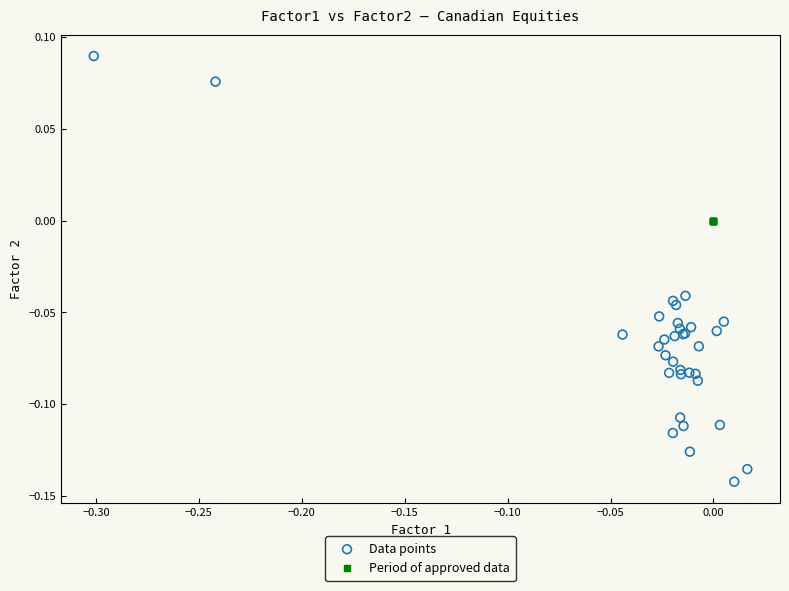

Which series contains the lowest Y value?

Data points